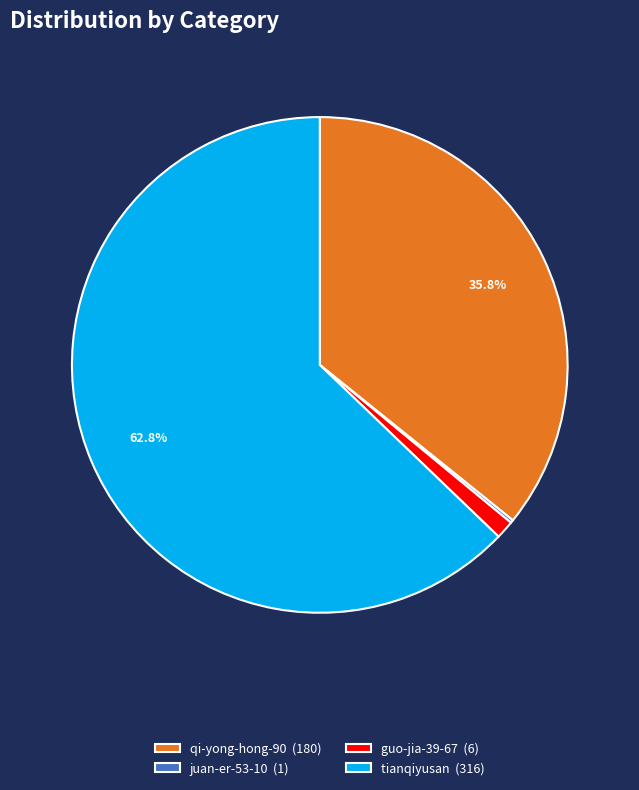

Does guo-jia-39-67 (6) represent more than half of the total?

No